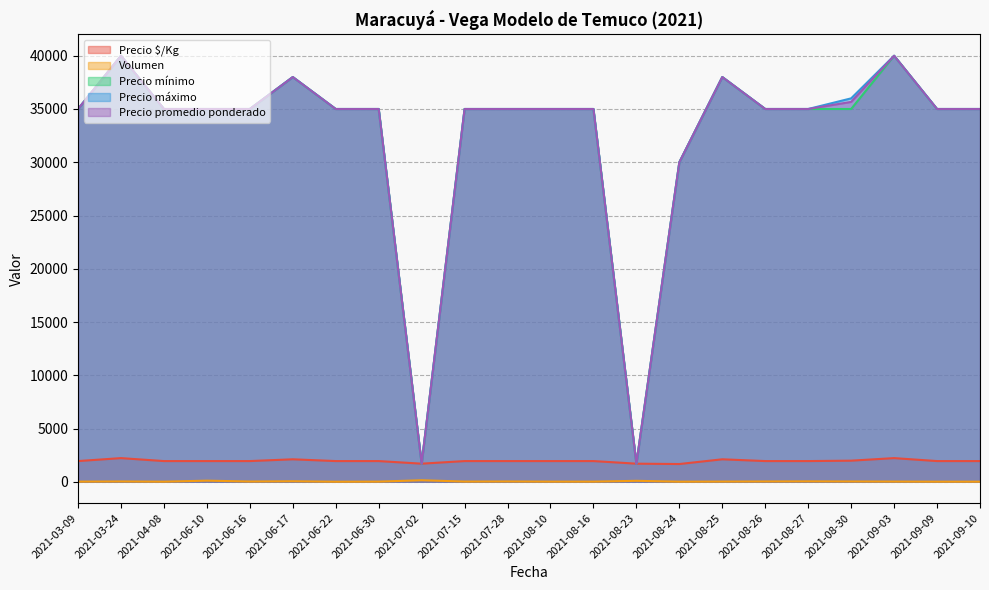

How many values in the Precio promedio ponderado series are below 35000?

3